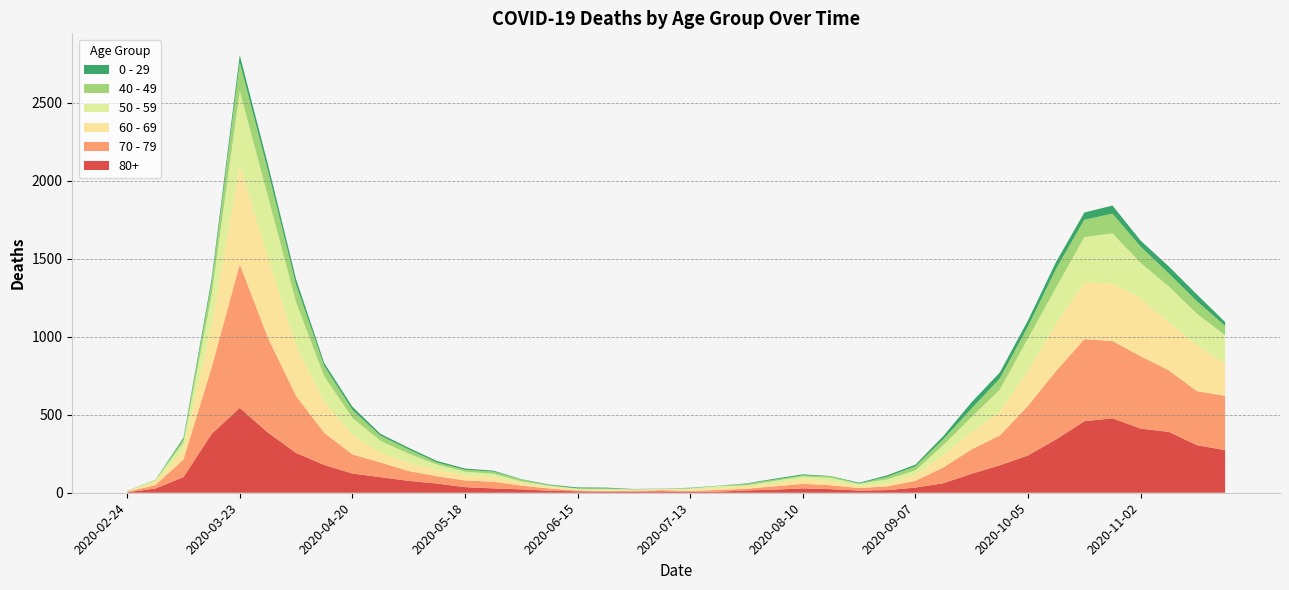

Reading left to right, what are all the values shown in this chart?

80+: 2020-02-24=3	2020-03-02=27	2020-03-09=100	2020-03-16=377	2020-03-23=544	2020-03-30=385	2020-04-06=255	2020-04-13=178	2020-04-20=123	2020-04-27=100	2020-05-04=76	2020-05-11=59	2020-05-18=36	2020-05-25=28	2020-06-01=22	2020-06-08=13	2020-06-15=9	2020-06-22=6	2020-06-29=7	2020-07-06=9	2020-07-13=5	2020-07-20=7	2020-07-27=15	2020-08-03=20	2020-08-10=28	2020-08-17=23	2020-08-24=14	2020-08-31=17	2020-09-07=33	2020-09-14=61	2020-09-21=122	2020-09-28=176	2020-10-05=239	2020-10-12=342	2020-10-19=458	2020-10-26=477	2020-11-02=411	2020-11-09=390	2020-11-16=305	2020-11-23=273
70 - 79: 2020-02-24=4	2020-03-02=22	2020-03-09=113	2020-03-16=427	2020-03-23=920	2020-03-30=608	2020-04-06=365	2020-04-13=206	2020-04-20=123	2020-04-27=94	2020-05-04=63	2020-05-11=47	2020-05-18=43	2020-05-25=43	2020-06-01=24	2020-06-08=14	2020-06-15=6	2020-06-22=5	2020-06-29=5	2020-07-06=8	2020-07-13=7	2020-07-20=11	2020-07-27=11	2020-08-03=21	2020-08-10=29	2020-08-17=25	2020-08-24=16	2020-08-31=24	2020-09-07=43	2020-09-14=102	2020-09-21=157	2020-09-28=191	2020-10-05=318	2020-10-12=439	2020-10-19=526	2020-10-26=495	2020-11-02=464	2020-11-09=394	2020-11-16=346	2020-11-23=348
60 - 69: 2020-02-24=2	2020-03-02=22	2020-03-09=61	2020-03-16=272	2020-03-23=634	2020-03-30=514	2020-04-06=320	2020-04-13=199	2020-04-20=128	2020-04-27=63	2020-05-04=54	2020-05-11=42	2020-05-18=33	2020-05-25=28	2020-06-01=18	2020-06-08=8	2020-06-15=3	2020-06-22=3	2020-06-29=6	2020-07-06=3	2020-07-13=8	2020-07-20=12	2020-07-27=13	2020-08-03=19	2020-08-10=31	2020-08-17=25	2020-08-24=12	2020-08-31=17	2020-09-07=39	2020-09-14=80	2020-09-21=112	2020-09-28=152	2020-10-05=221	2020-10-12=305	2020-10-19=364	2020-10-26=368	2020-11-02=370	2020-11-09=310	2020-11-16=294	2020-11-23=206
50 - 59: 2020-02-24=3	2020-03-02=7	2020-03-09=48	2020-03-16=190	2020-03-23=475	2020-03-30=392	2020-04-06=281	2020-04-13=163	2020-04-20=106	2020-04-27=75	2020-05-04=57	2020-05-11=33	2020-05-18=23	2020-05-25=23	2020-06-01=9	2020-06-08=10	2020-06-15=8	2020-06-22=9	2020-06-29=3	2020-07-06=5	2020-07-13=6	2020-07-20=12	2020-07-27=8	2020-08-03=16	2020-08-10=16	2020-08-17=22	2020-08-24=15	2020-08-31=28	2020-09-07=28	2020-09-14=64	2020-09-21=95	2020-09-28=142	2020-10-05=212	2020-10-12=230	2020-10-19=290	2020-10-26=322	2020-11-02=227	2020-11-09=228	2020-11-16=202	2020-11-23=182
40 - 49: 2020-02-24=0	2020-03-02=5	2020-03-09=21	2020-03-16=79	2020-03-23=183	2020-03-30=163	2020-04-06=111	2020-04-13=66	2020-04-20=51	2020-04-27=33	2020-05-04=27	2020-05-11=13	2020-05-18=12	2020-05-25=14	2020-06-01=12	2020-06-08=3	2020-06-15=2	2020-06-22=5	2020-06-29=1	2020-07-06=1	2020-07-13=4	2020-07-20=2	2020-07-27=10	2020-08-03=8	2020-08-10=8	2020-08-17=10	2020-08-24=2	2020-08-31=17	2020-09-07=26	2020-09-14=38	2020-09-21=55	2020-09-28=72	2020-10-05=76	2020-10-12=120	2020-10-19=111	2020-10-26=126	2020-11-02=105	2020-11-09=83	2020-11-16=80	2020-11-23=60
0 - 29: 2020-02-24=1	2020-03-02=0	2020-03-09=10	2020-03-16=25	2020-03-23=47	2020-03-30=42	2020-04-06=36	2020-04-13=19	2020-04-20=20	2020-04-27=12	2020-05-04=11	2020-05-11=10	2020-05-18=8	2020-05-25=6	2020-06-01=2	2020-06-08=4	2020-06-15=6	2020-06-22=5	2020-06-29=2	2020-07-06=1	2020-07-13=2	2020-07-20=1	2020-07-27=3	2020-08-03=6	2020-08-10=6	2020-08-17=2	2020-08-24=5	2020-08-31=9	2020-09-07=11	2020-09-14=20	2020-09-21=40	2020-09-28=38	2020-10-05=39	2020-10-12=44	2020-10-19=46	2020-10-26=52	2020-11-02=38	2020-11-09=45	2020-11-16=43	2020-11-23=25